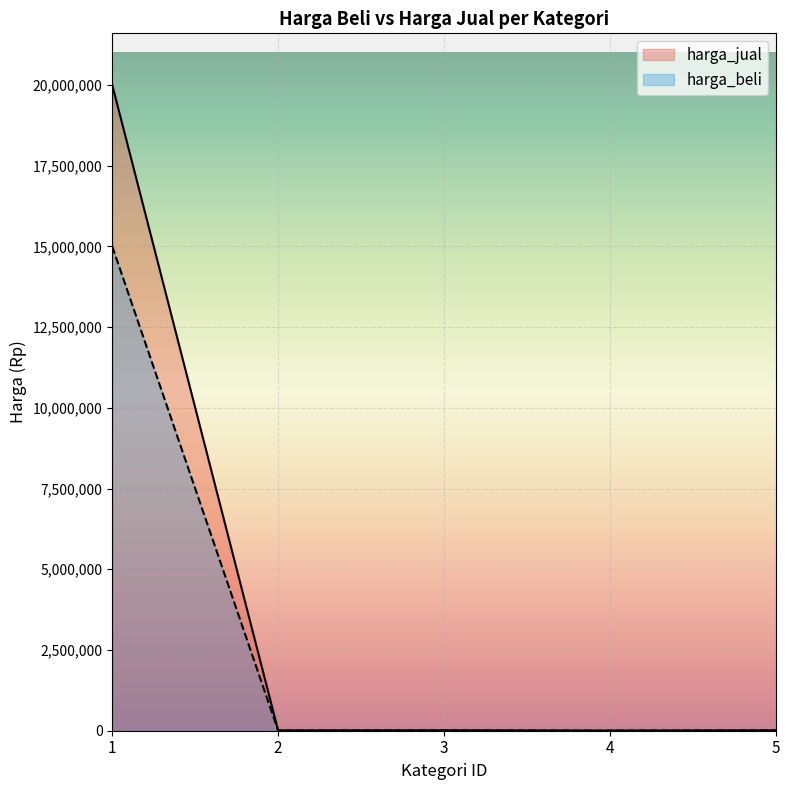

Which series changed the most between 2 and 3?

harga_beli